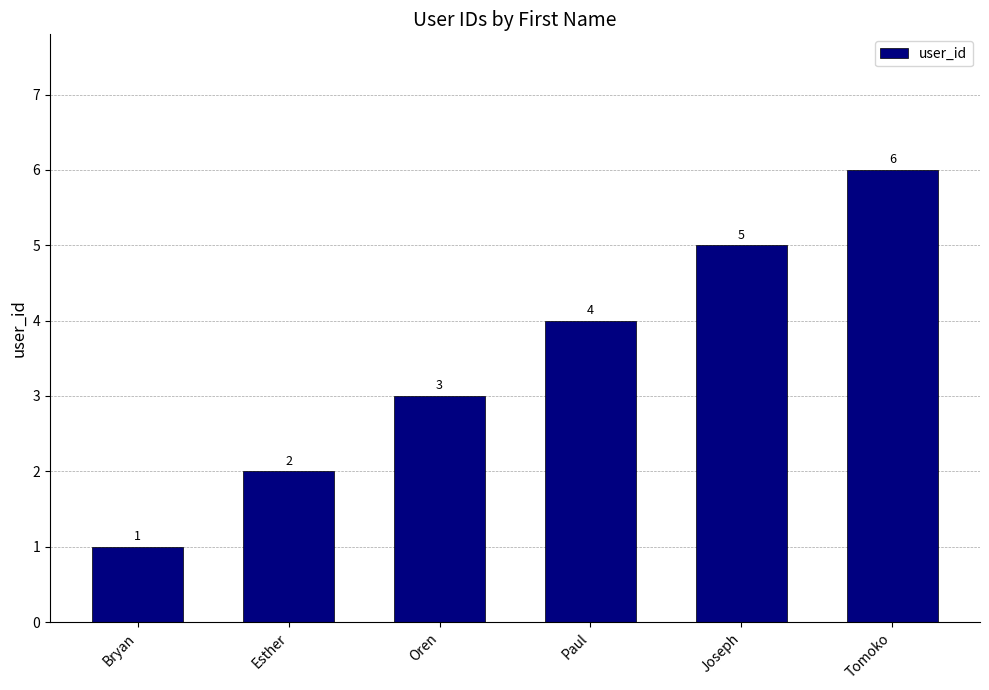

Which has a higher value, Paul or Esther?

Paul